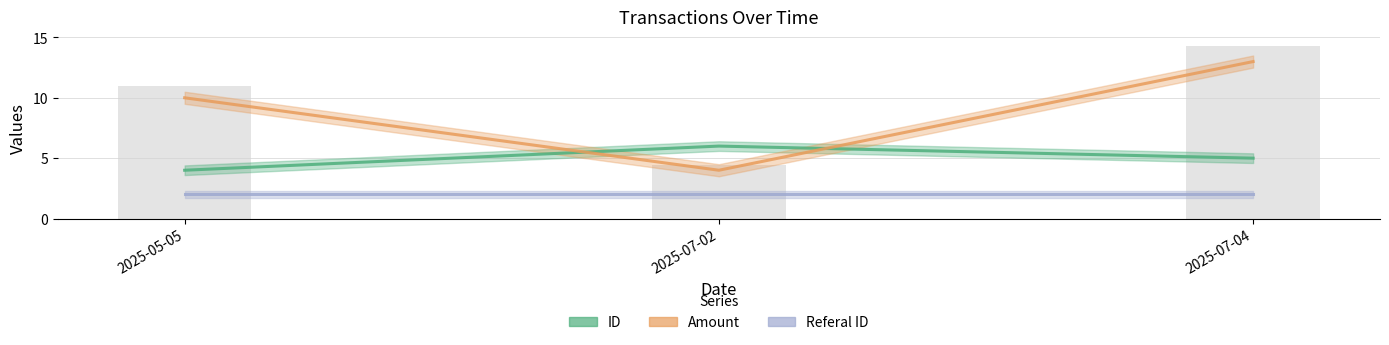

Which label corresponds to the largest value in the chart?

2025-07-04